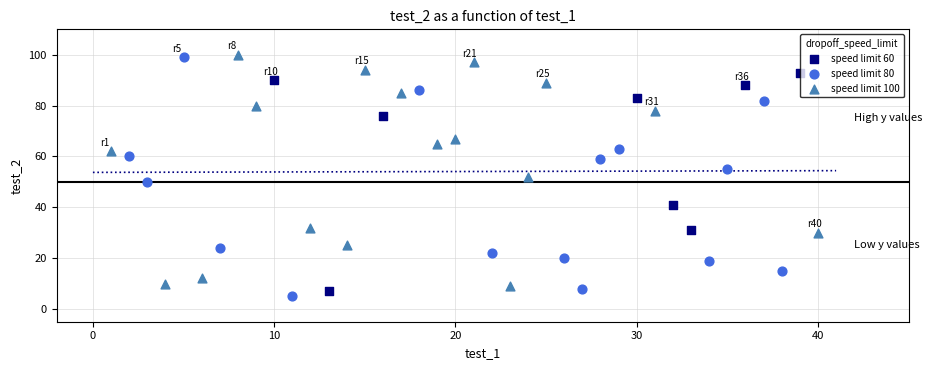

What are all the series names shown in the legend?

speed limit 60, speed limit 80, speed limit 100